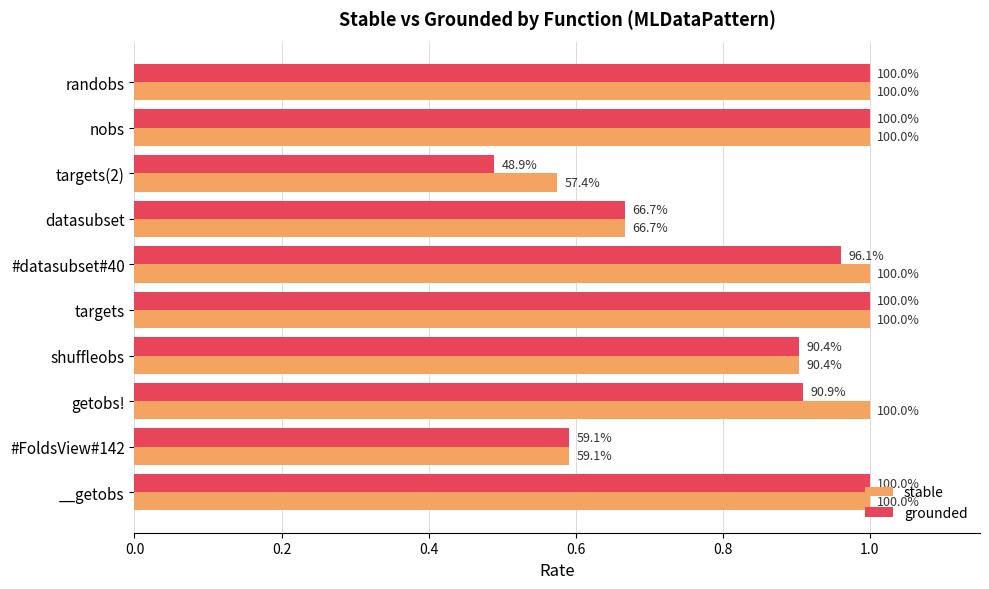

Rank the series by their maximum value, from highest to lowest.

stable, grounded